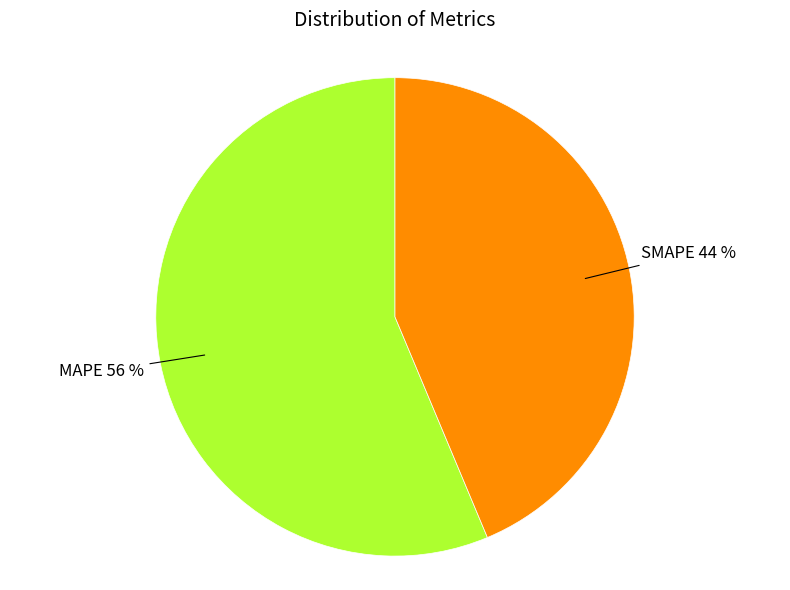

Is there any slice that represents more than half of the pie?

Yes